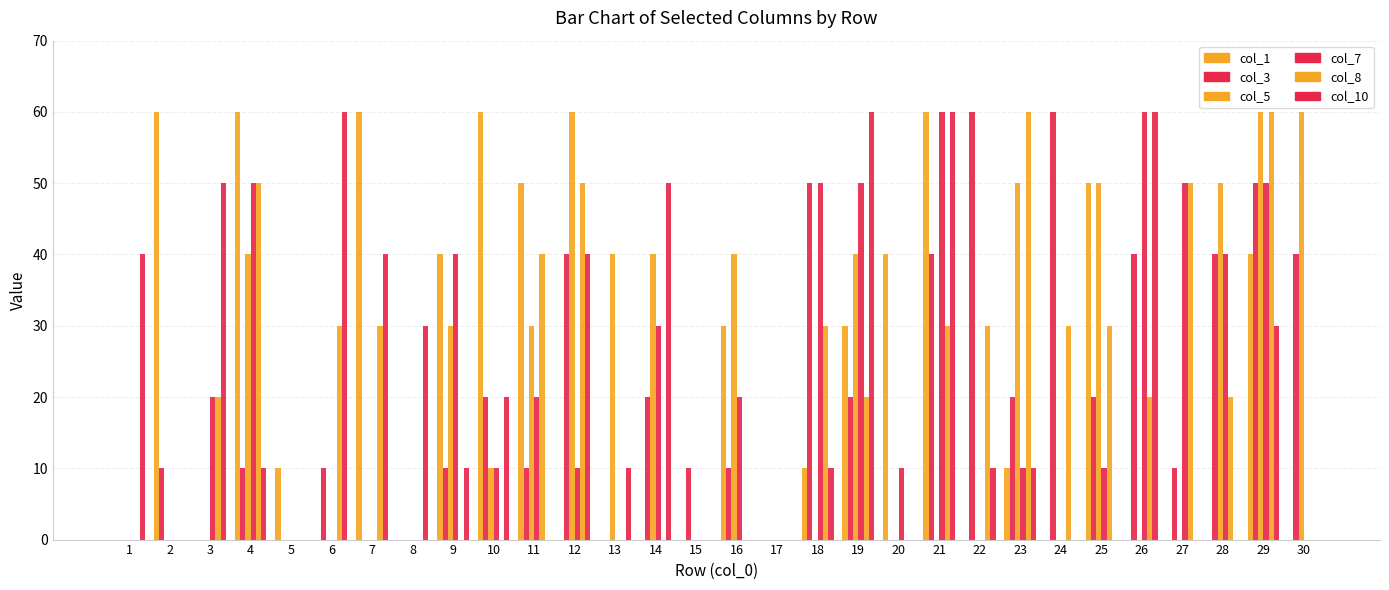

What is the sum of the col_8 values at 23 and 3?

80